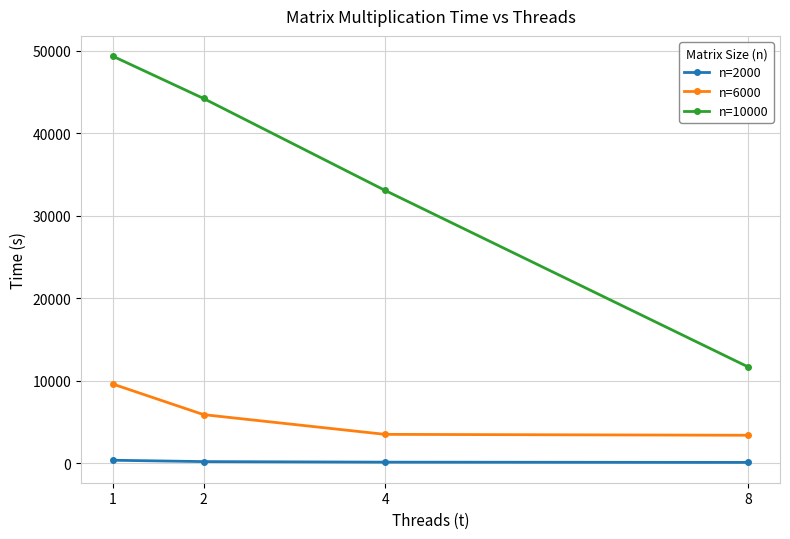

How many distinct data groups are displayed?

3